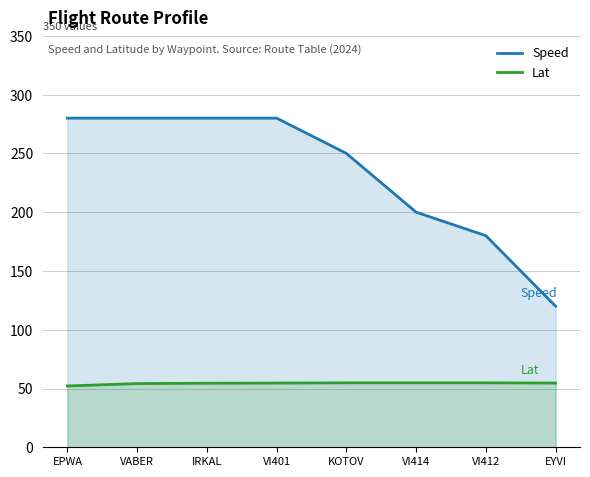

What value does the Speed series have at EPWA?

280.0